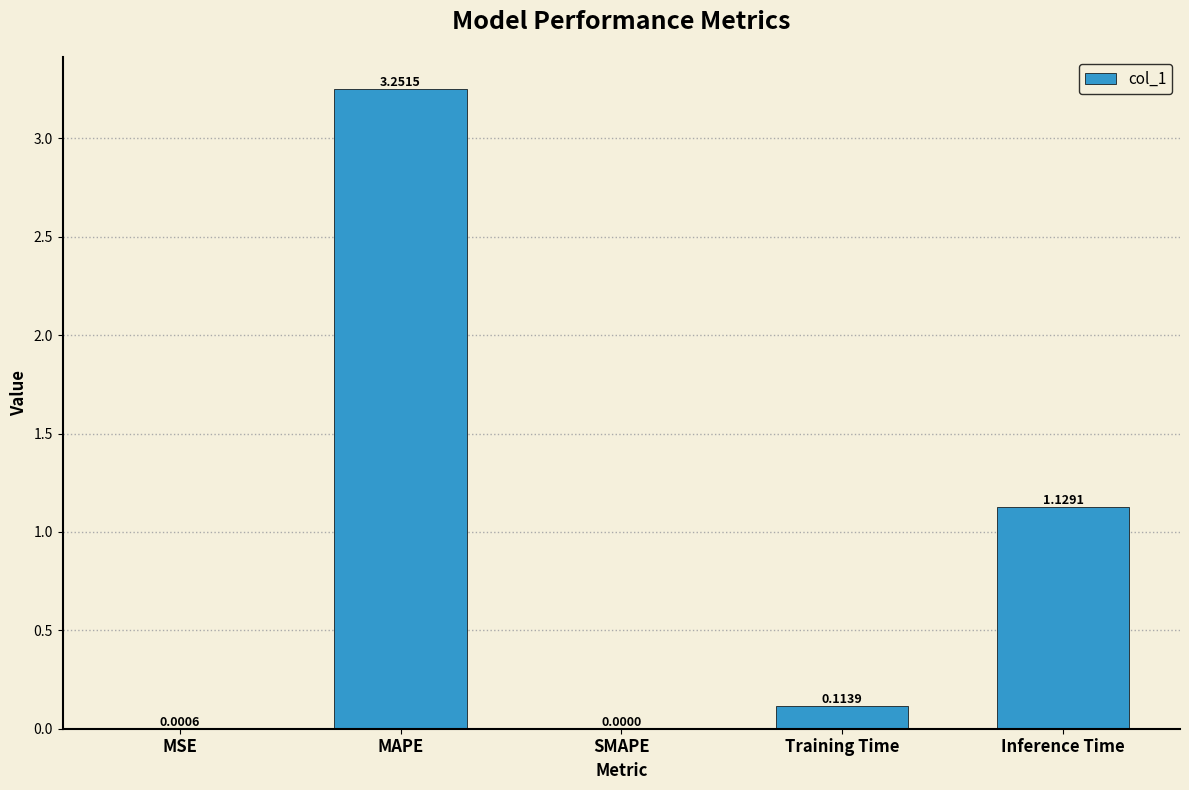

Where is the data nearest to the value 1?

Inference Time